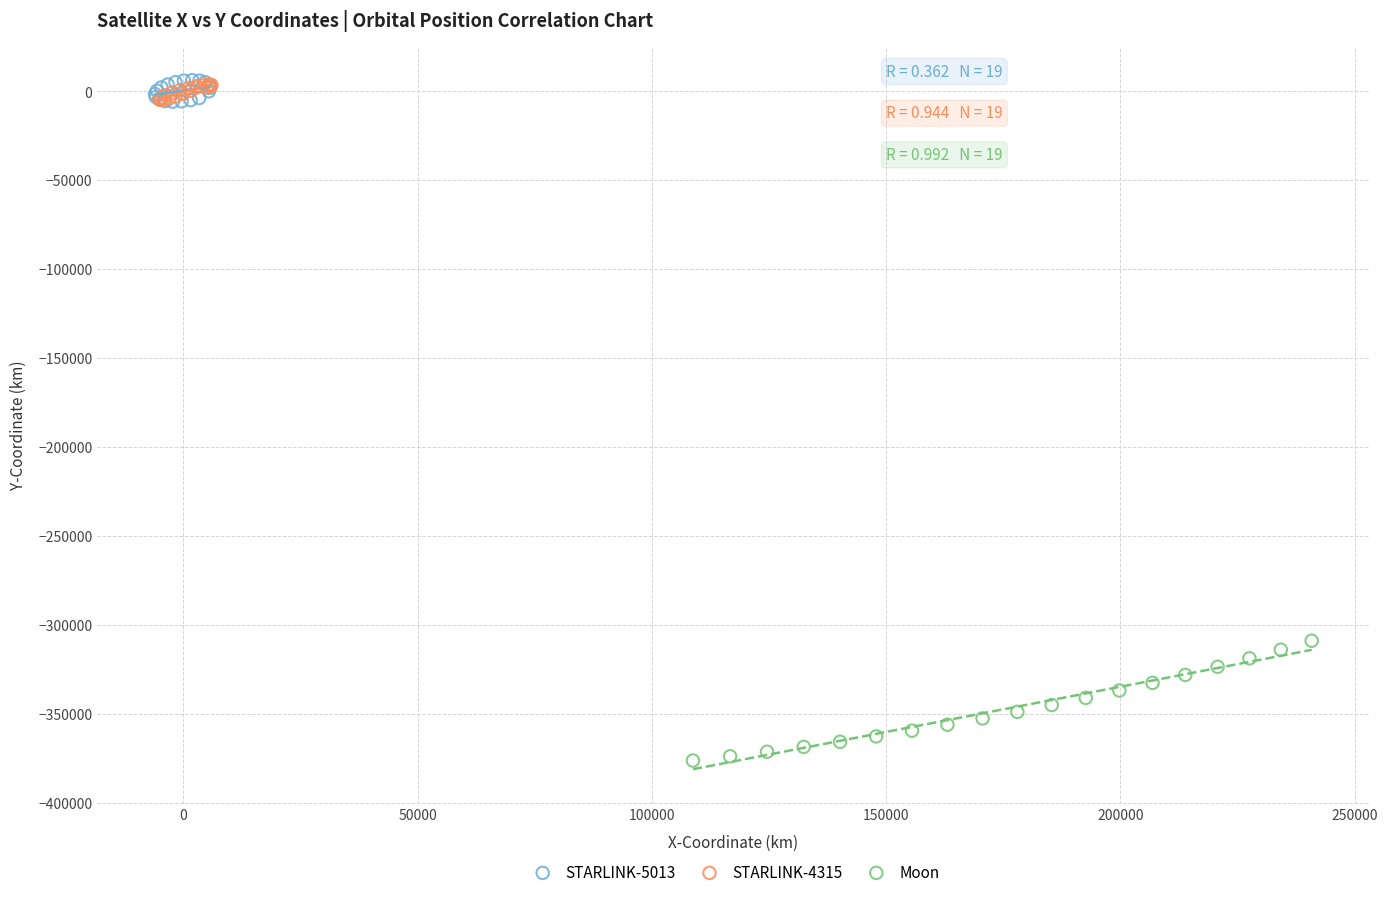

Which series contains the lowest Y value?

Moon